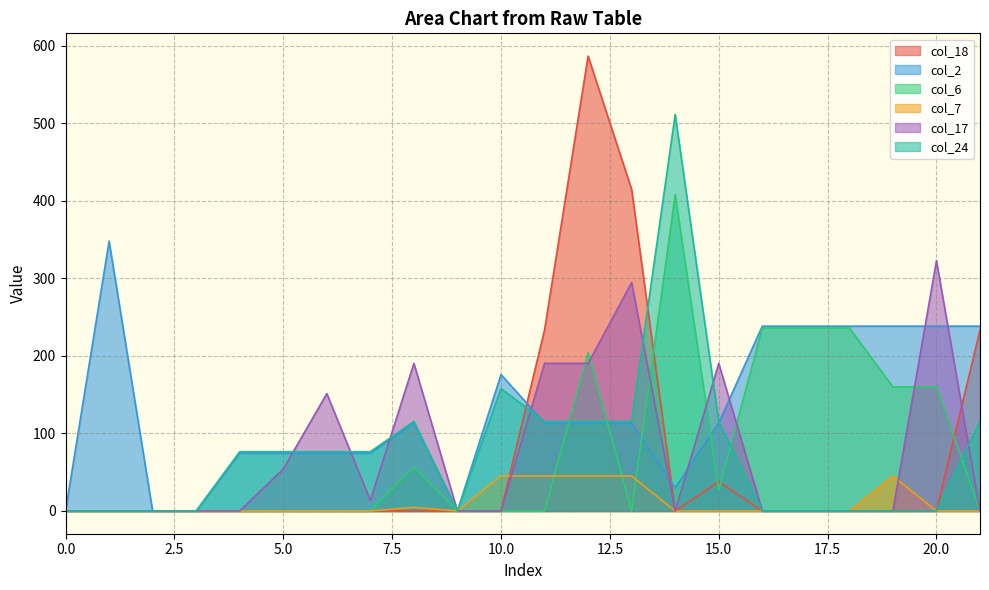

How many categories are shown in the chart?

22